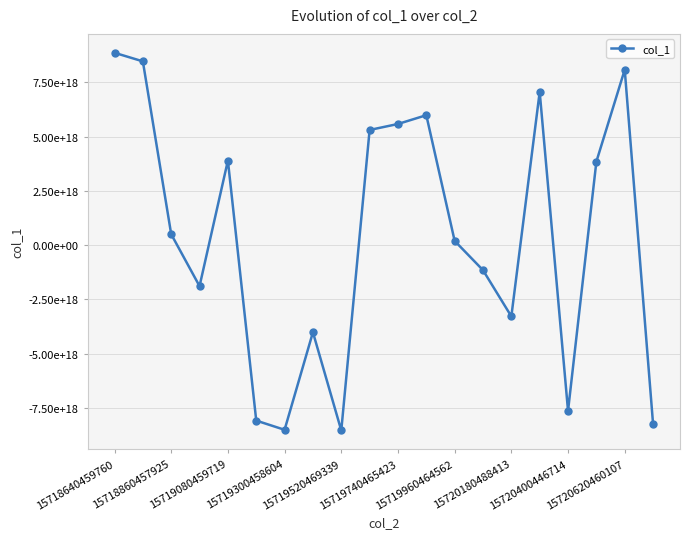

What is the difference between the maximum and minimum values?

17407415433278529536